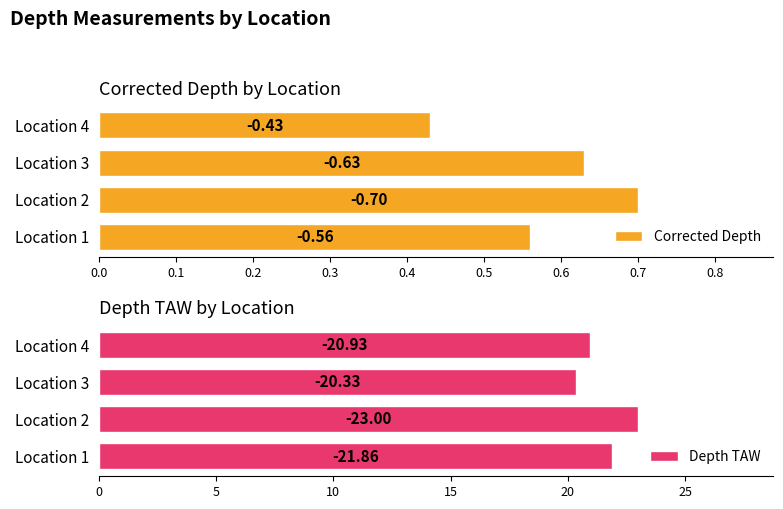

The Corrected Depth series shows 0.7 at Location 2. True or false?

True